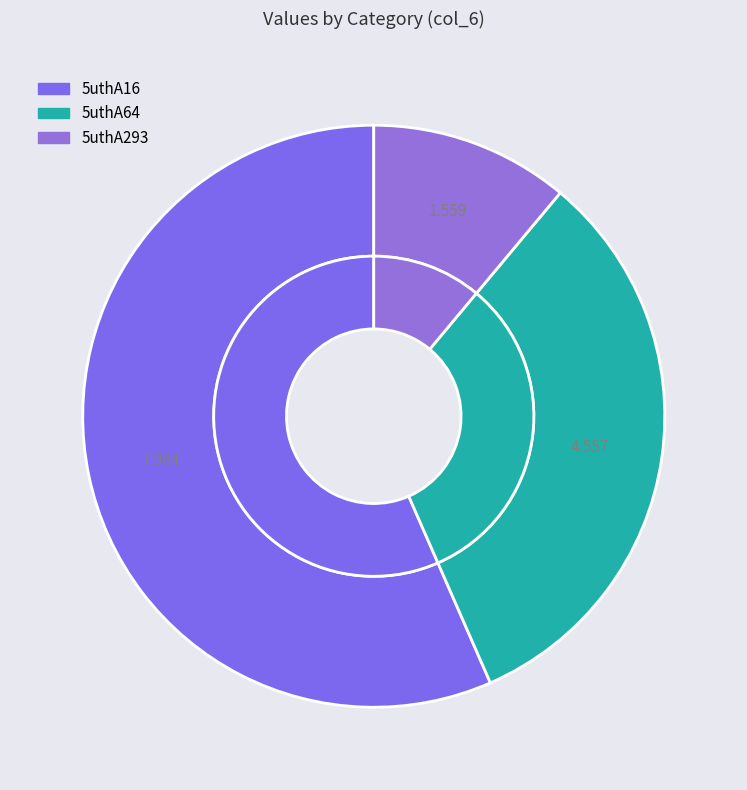

To the nearest percent, what portion does 5uthA64 represent?

32%